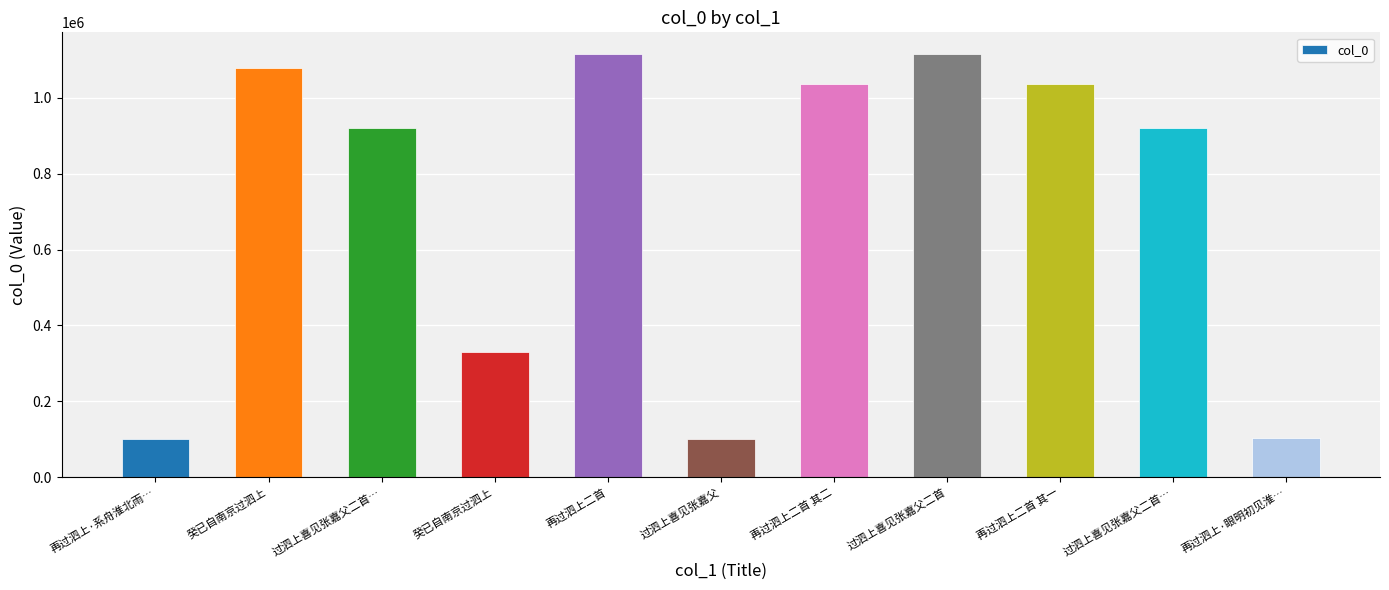

What is the minimum value shown in the chart?

100318